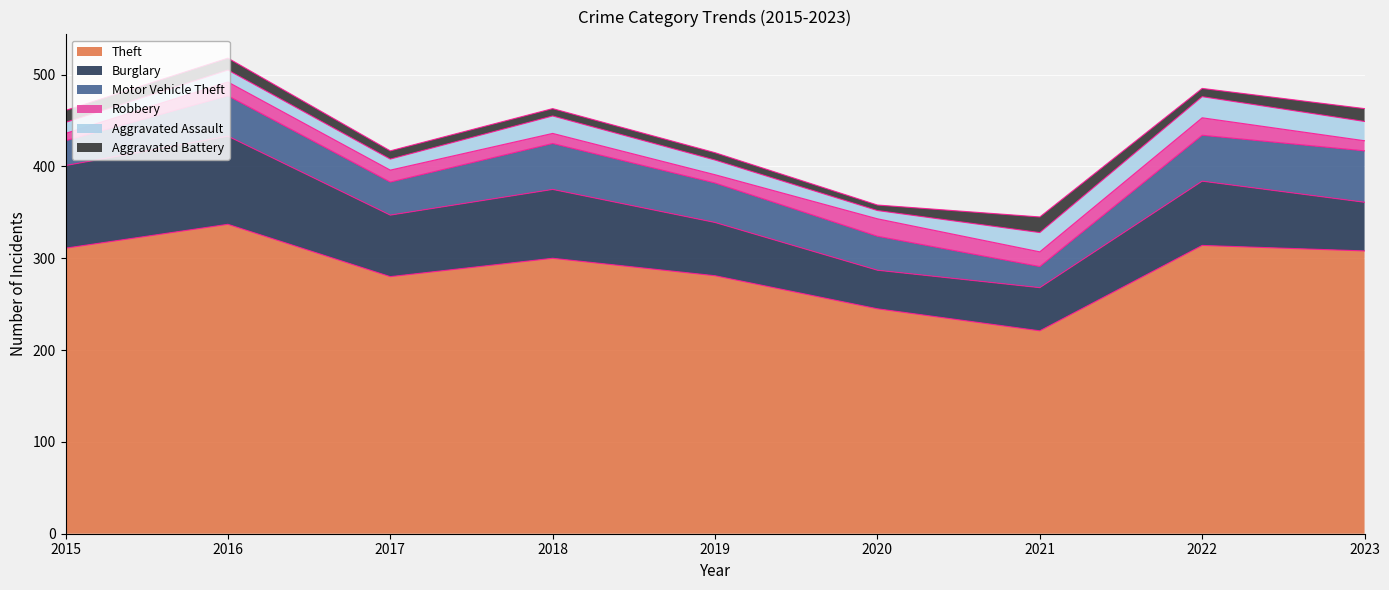

What is the value of the Aggravated Assault point at the 1st from the left?

12